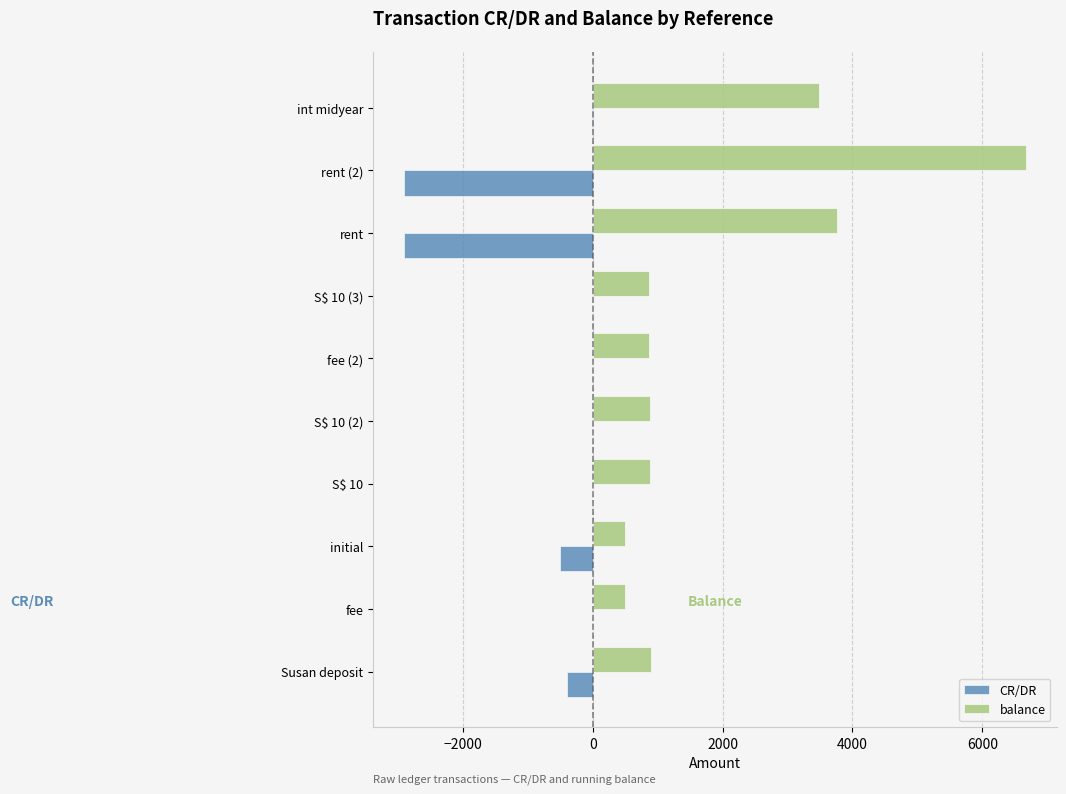

What is the greatest value displayed?

6667.9